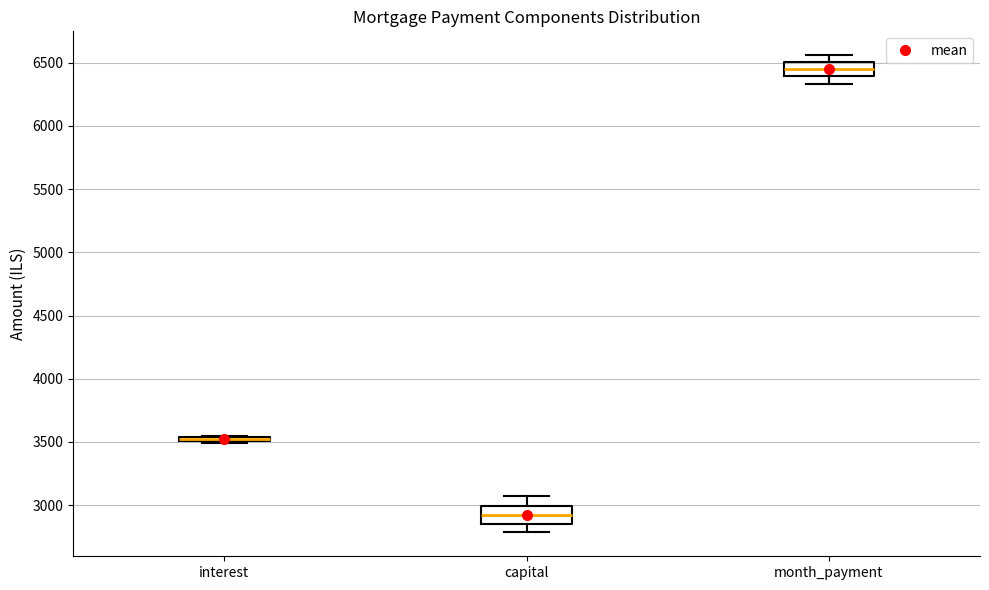

Where does the median line of the box for month_payment sit on the y-axis? The values are not printed on the chart, so give them approximately, as read against the axis.

6450